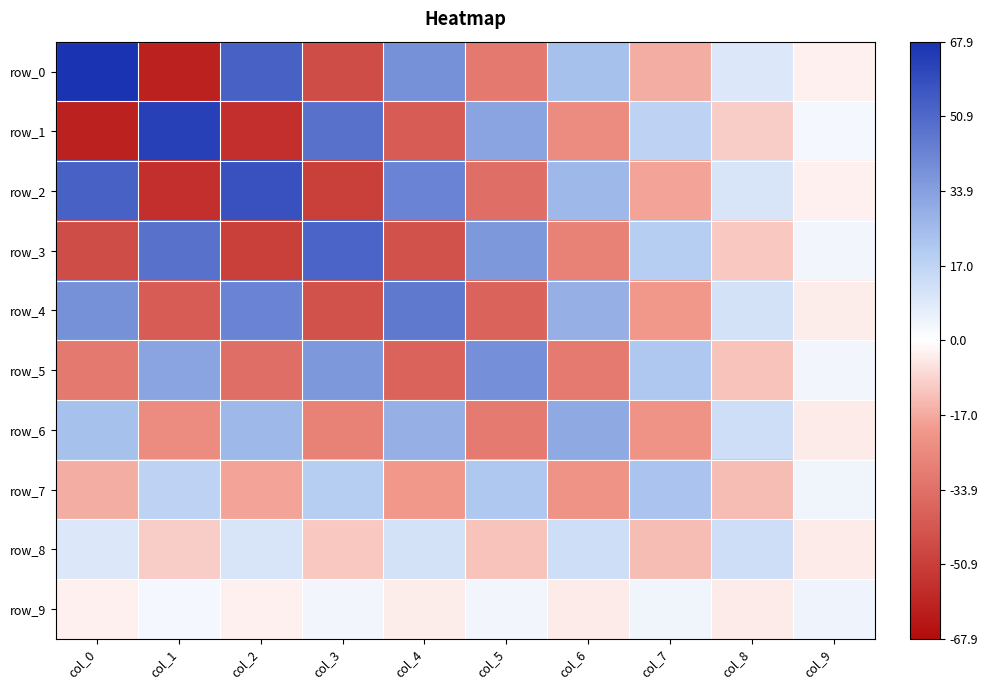

Reading left to right, extract all data points from this chart.

row_0: 67.9	-60.8	53.4	-45.8	38.3	-30.9	23.6	-16.4	9.3	-2.8
row_1: -60.8	63.3	-56.0	48.2	-40.4	32.6	-24.9	17.3	-9.8	3.0
row_2: 53.4	-56.0	58.1	-50.5	42.5	-34.4	26.2	-18.2	10.3	-3.1
row_3: -45.8	48.2	-50.5	52.4	-44.5	36.2	-27.7	19.2	-10.9	3.3
row_4: 38.3	-40.4	42.5	-44.5	46.1	-37.8	29.1	-20.2	11.5	-3.5
row_5: -30.9	32.6	-34.4	36.2	-37.8	39.0	-30.4	21.3	-12.1	3.7
row_6: 23.6	-24.9	26.2	-27.7	29.1	-30.4	31.2	-22.1	12.7	-3.9
row_7: -16.4	17.3	-18.2	19.2	-20.2	21.3	-22.1	22.5	-13.1	4.1
row_8: 9.3	-9.8	10.3	-10.9	11.5	-12.1	12.7	-13.1	13.2	-4.2
row_9: -2.8	3.0	-3.1	3.3	-3.5	3.7	-3.9	4.1	-4.2	4.7